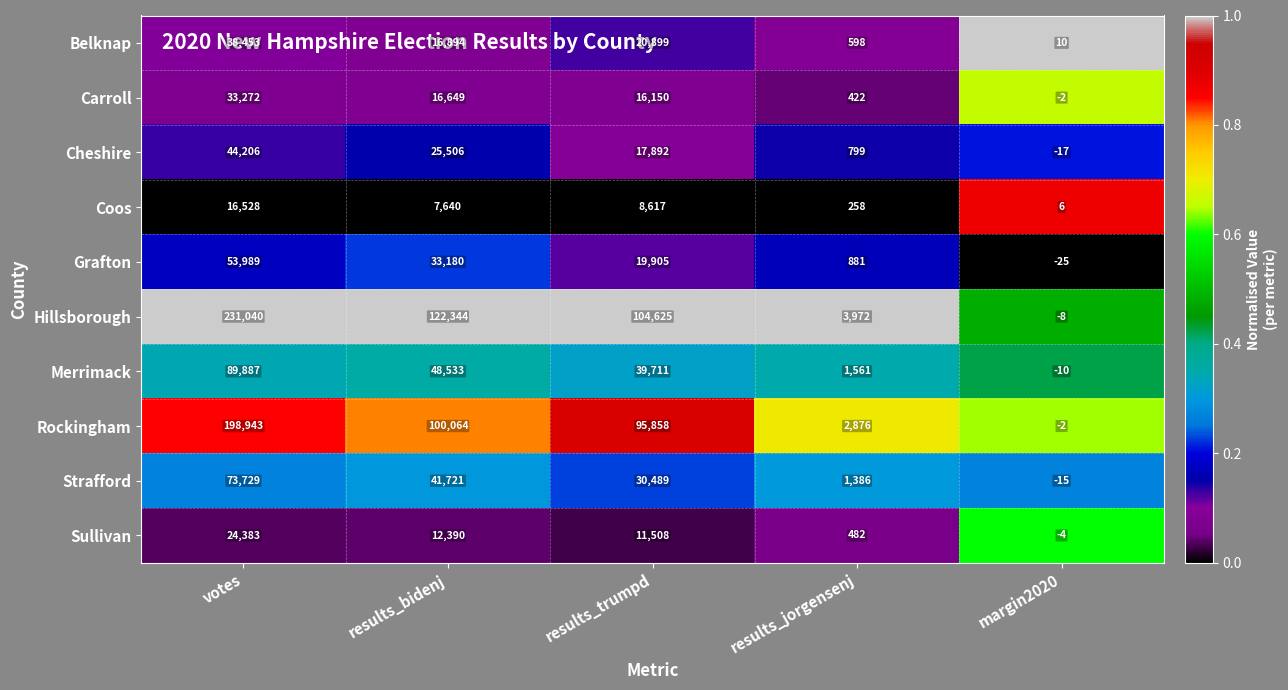

The Belknap series shows 9079 at results_bidenj. True or false?

False